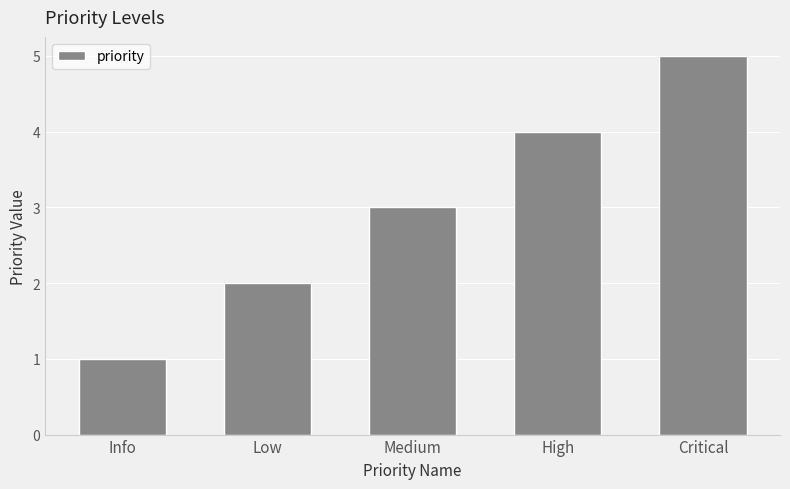

Is it true that the value at Low is 2?

True